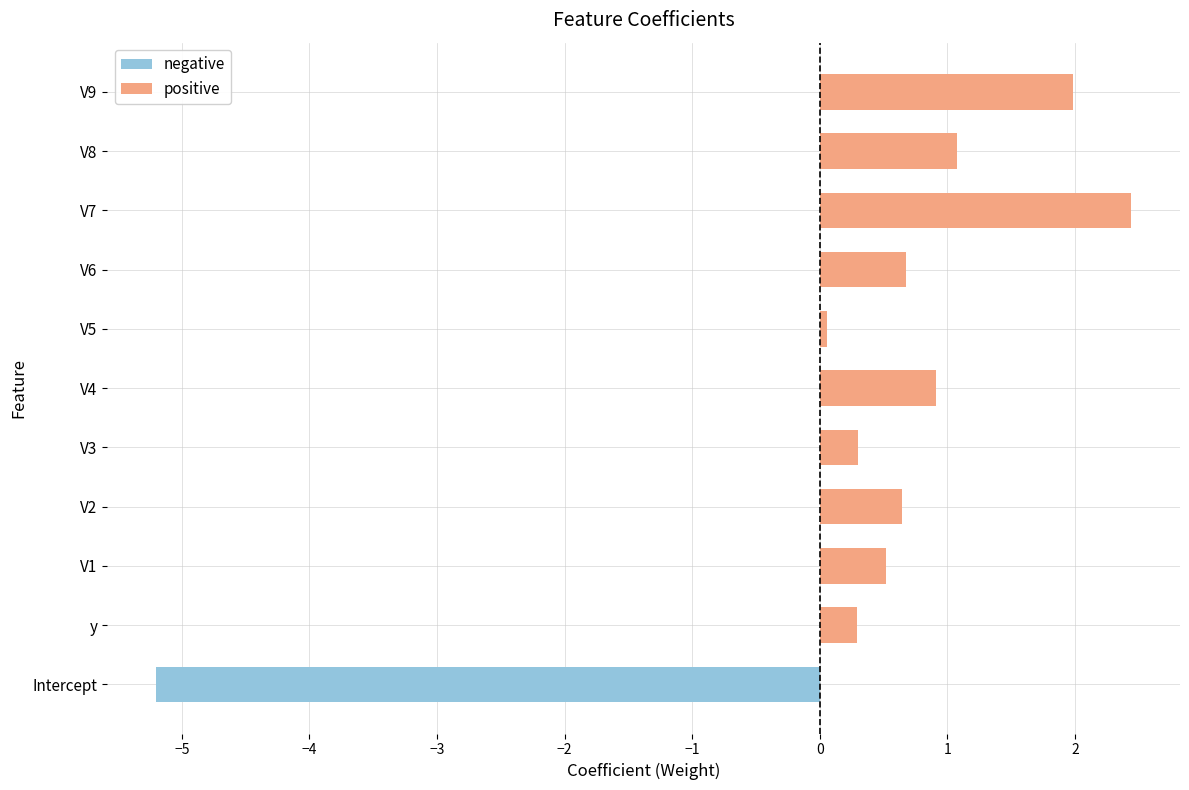

Reading bottom to top, transcribe all the data shown in this chart.

-5.2	0.3	0.5	0.6	0.3	0.9	0.1	0.7	2.4	1.1	2.0